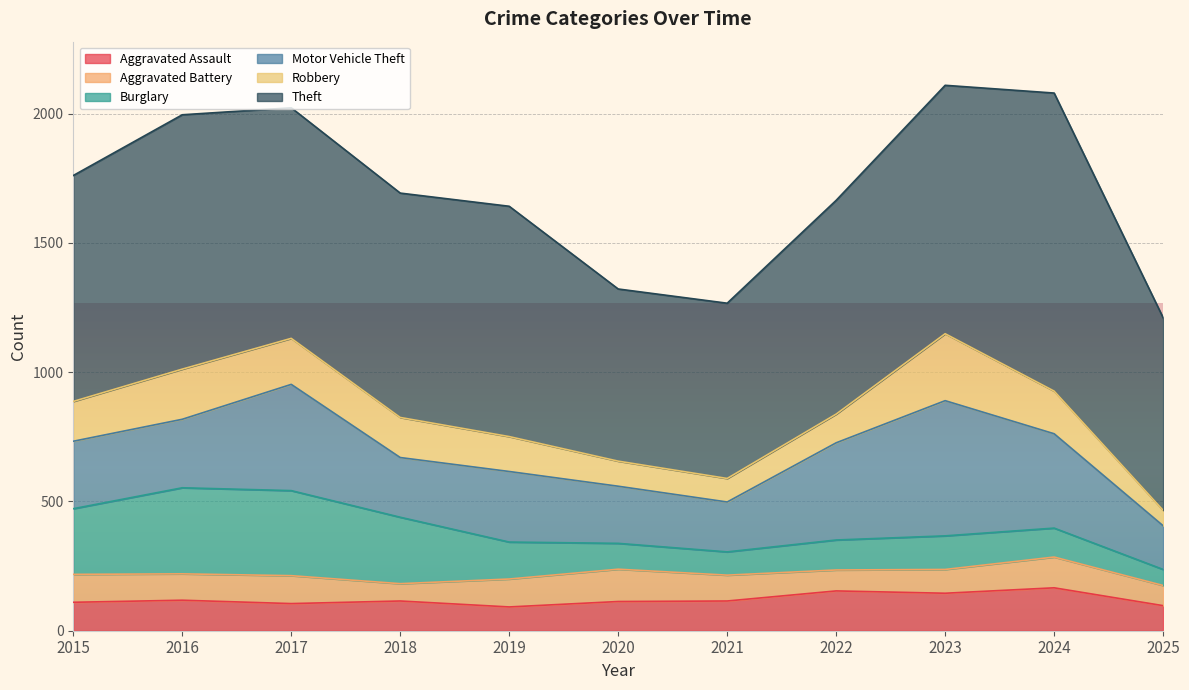

Where is the first local minimum for Aggravated Assault?

2017